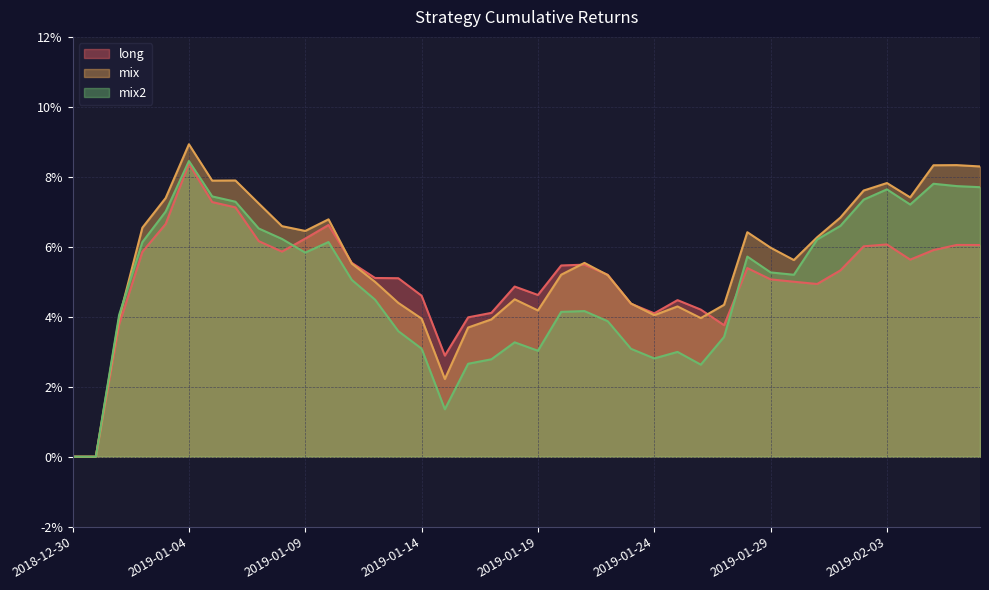

The mix series shows 0.1 at 2019-01-22. True or false?

True